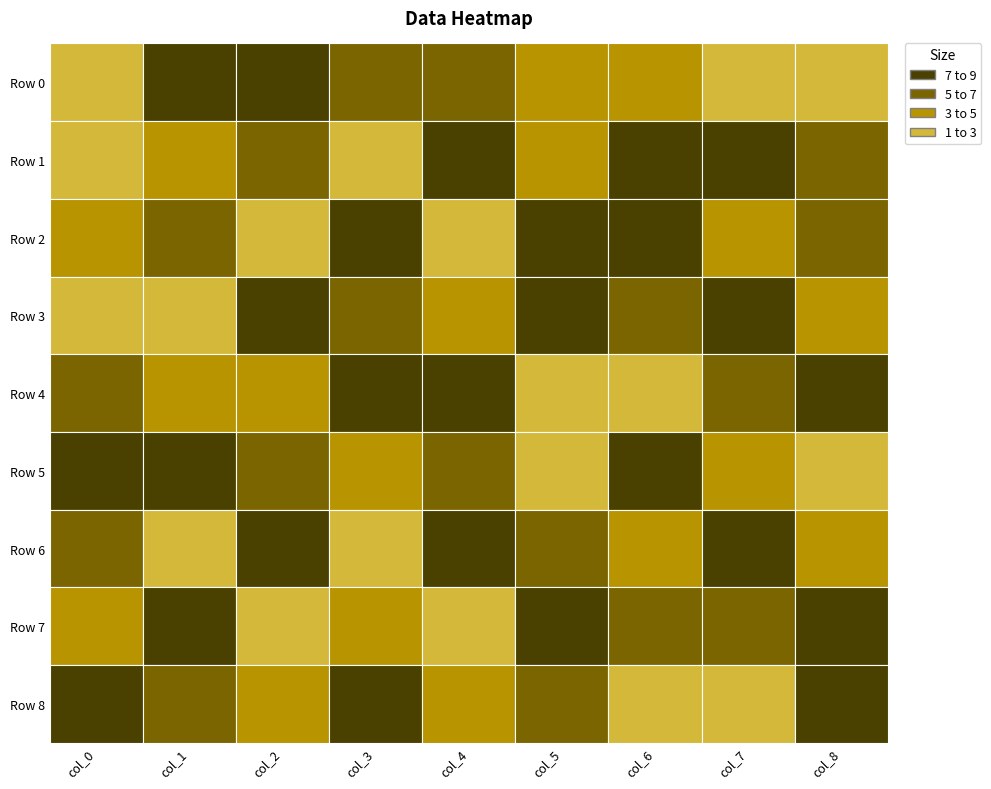

How many categories are shown in the chart?

9